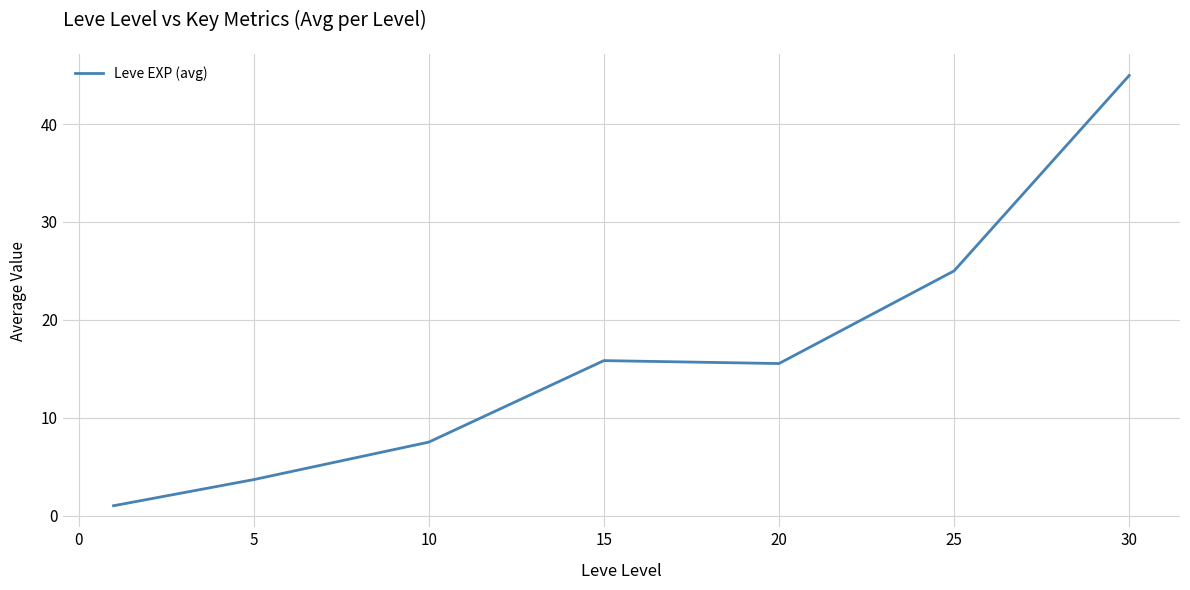

What is the difference between the maximum and minimum values?

44.0